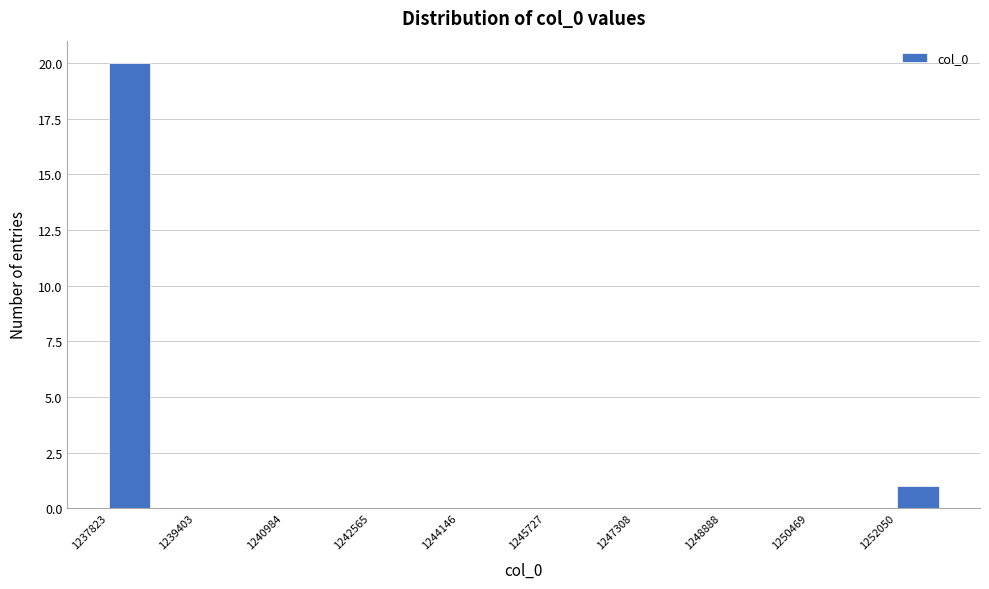

Read against the x-axis, roughly where is the centre of the tallest bar?

1238200